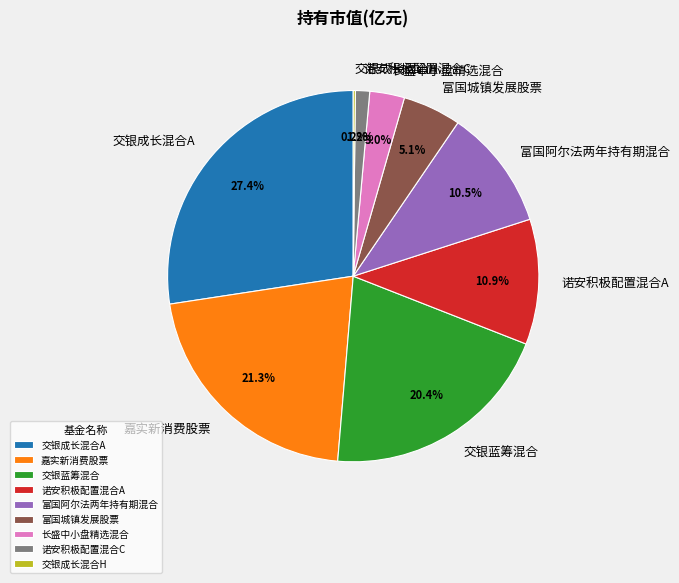

What is the largest slice in the pie chart?

交银成长混合A